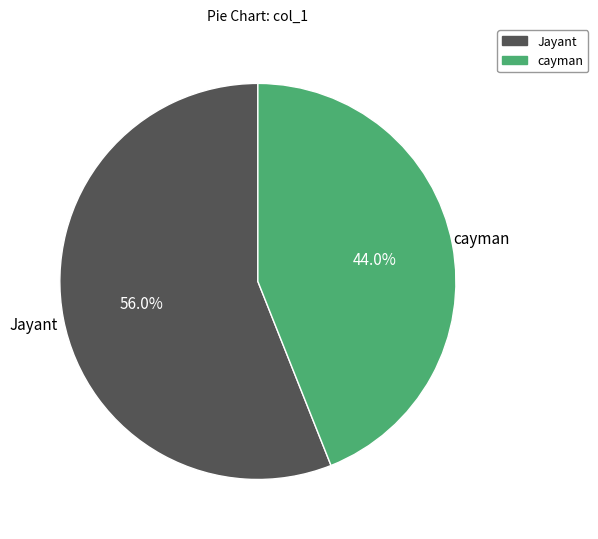

Count the number of slices in the pie.

2